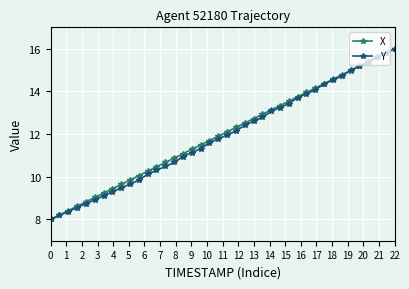

Rank the series by their average value, from highest to lowest.

X, Y